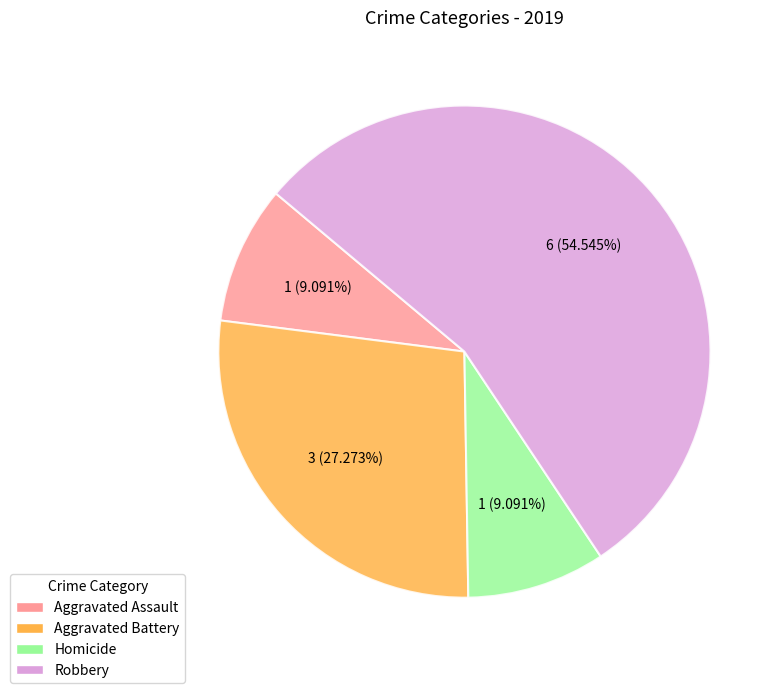

Does any single category account for the majority?

Yes